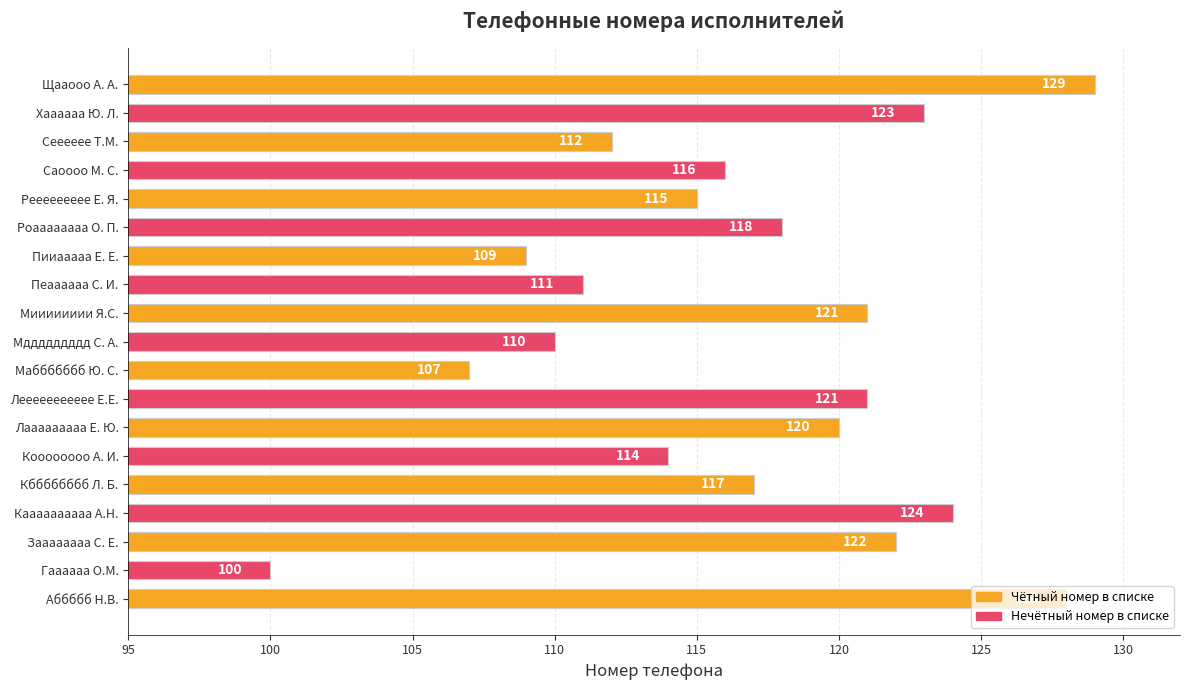

At which label is the value closest to 114?

Коооооооо А. И.